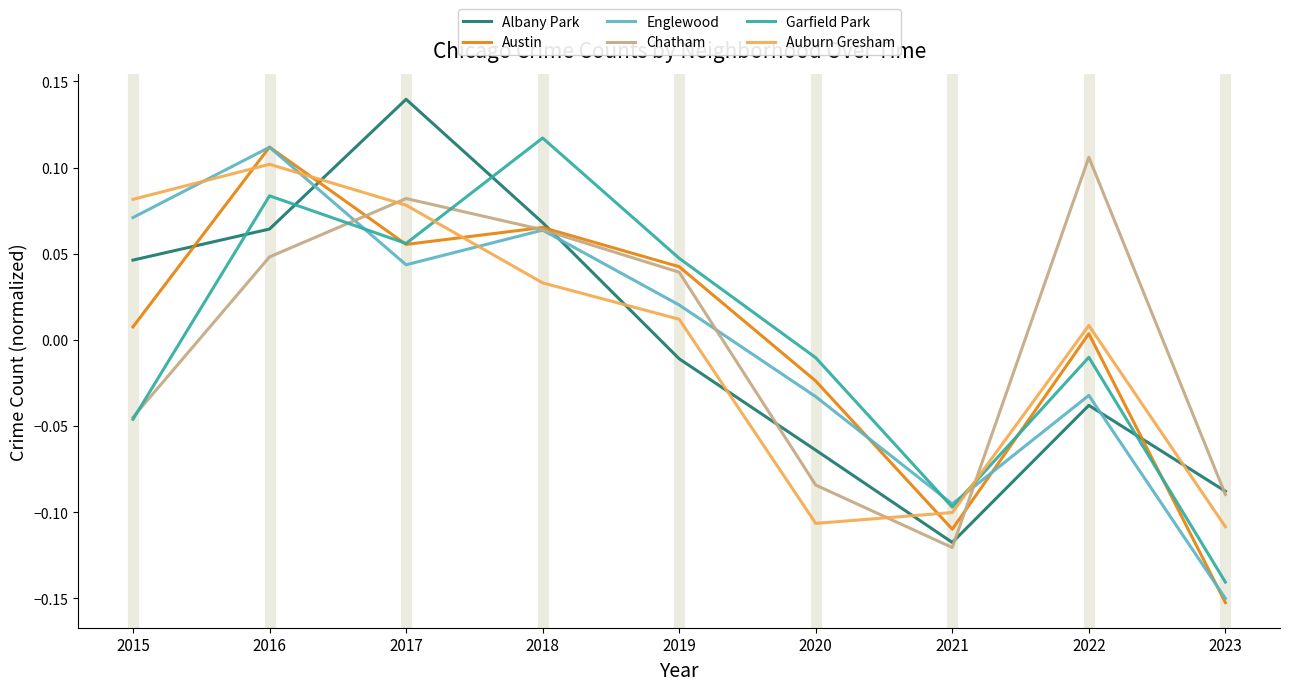

Which series changed the most between 2018 and 2020?

Chatham